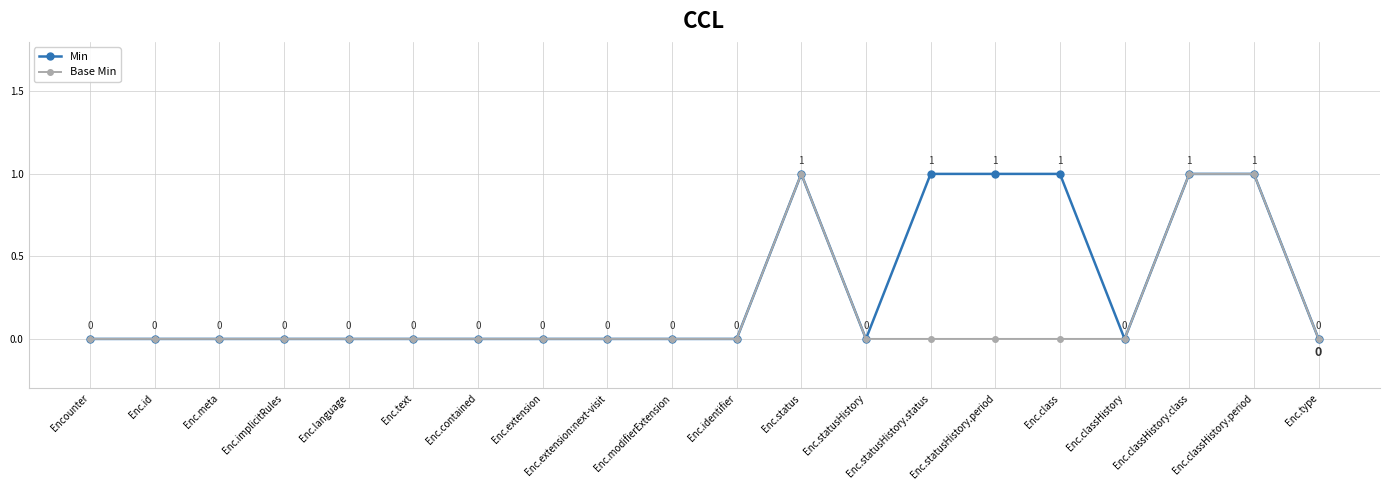

Rank the series by their average value, from lowest to highest.

Base Min, Min